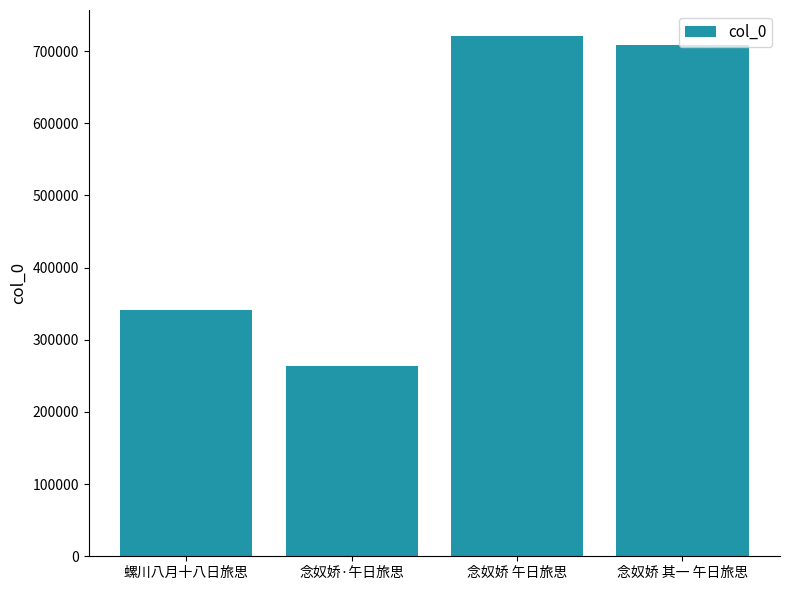

What is the smallest value displayed?

263880